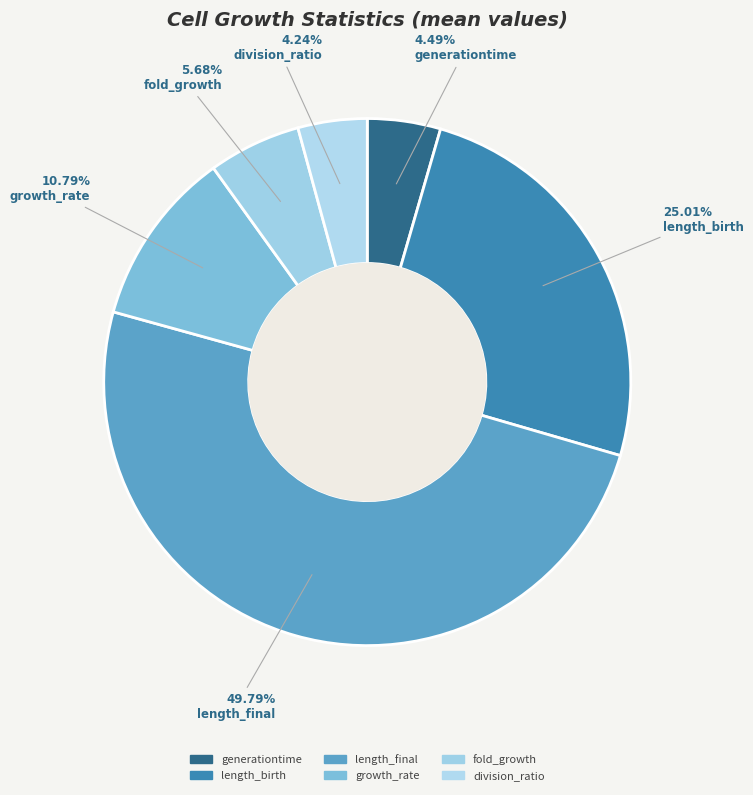

How many slices are in this pie chart?

6